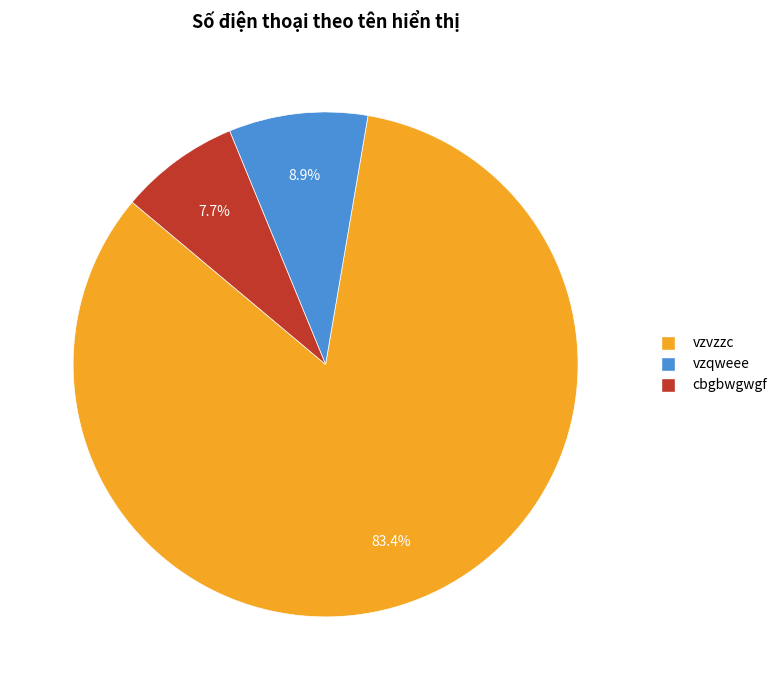

Which has a higher value, vzqweee or vzvzzc?

vzvzzc